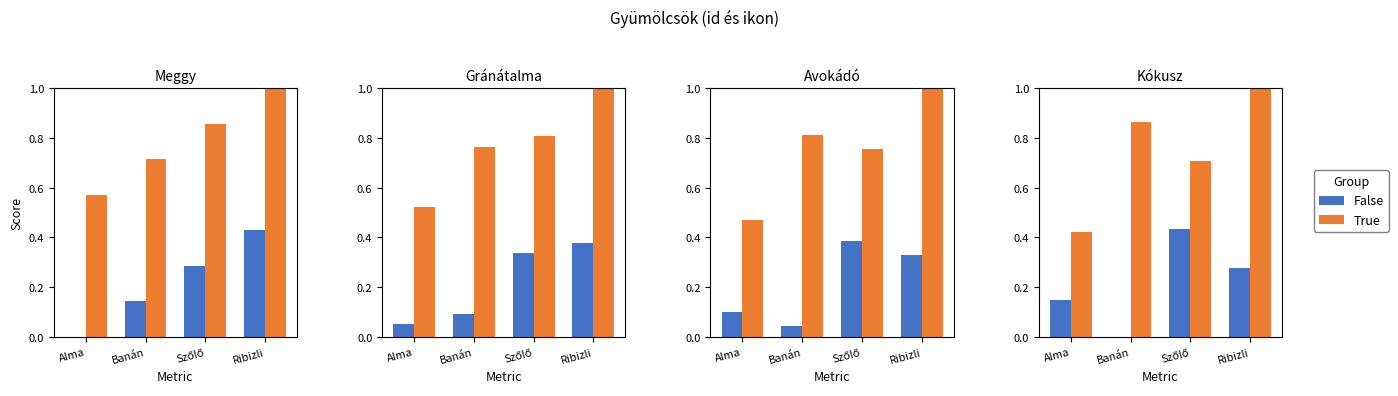

What is the average value of the False series?

0.2